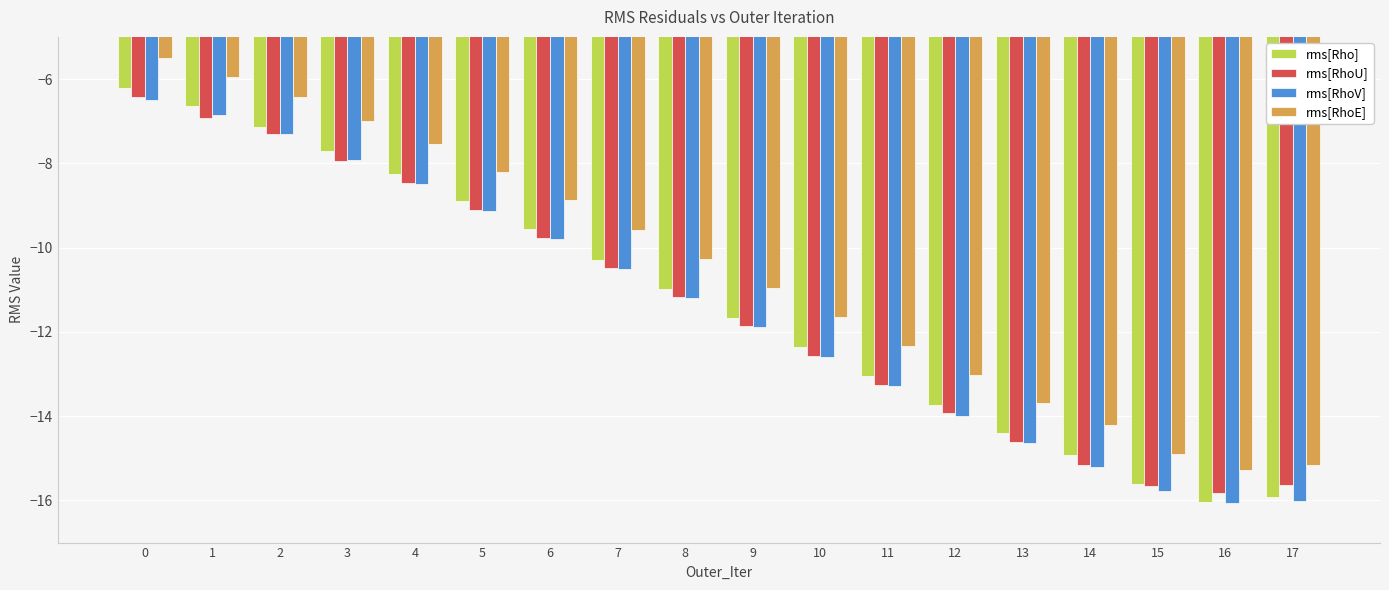

Is it true that rms[RhoU] equals -14.6 at 13?

True